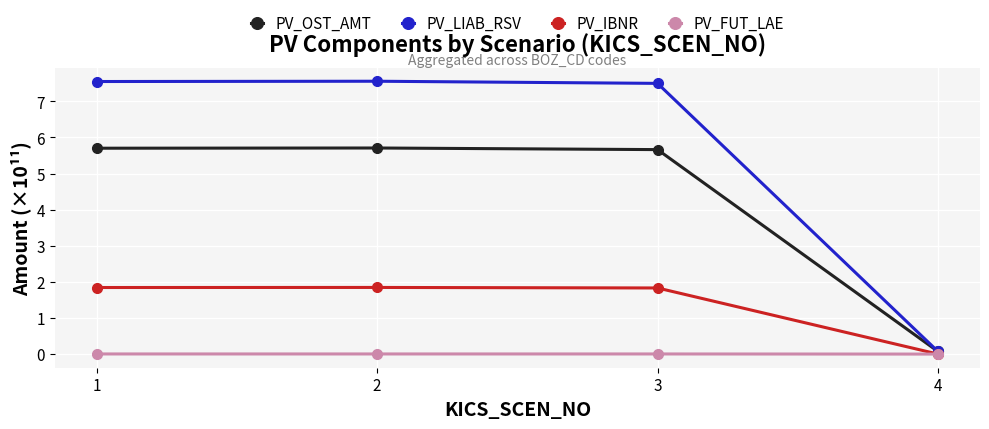

Which category has the lowest value in the PV_LIAB_RSV series?

4